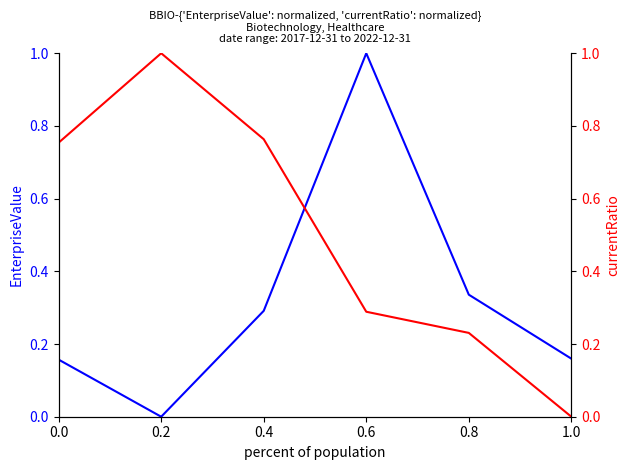

Reading left to right, extract all data points from this chart.

EnterpriseValue: 0.2	0.0	0.3	1.0	0.3	0.2
currentRatio: 0.8	1.0	0.8	0.3	0.2	0.0